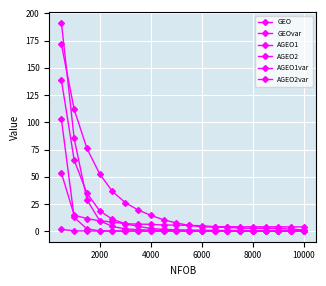

Count the number of data series in this chart.

6